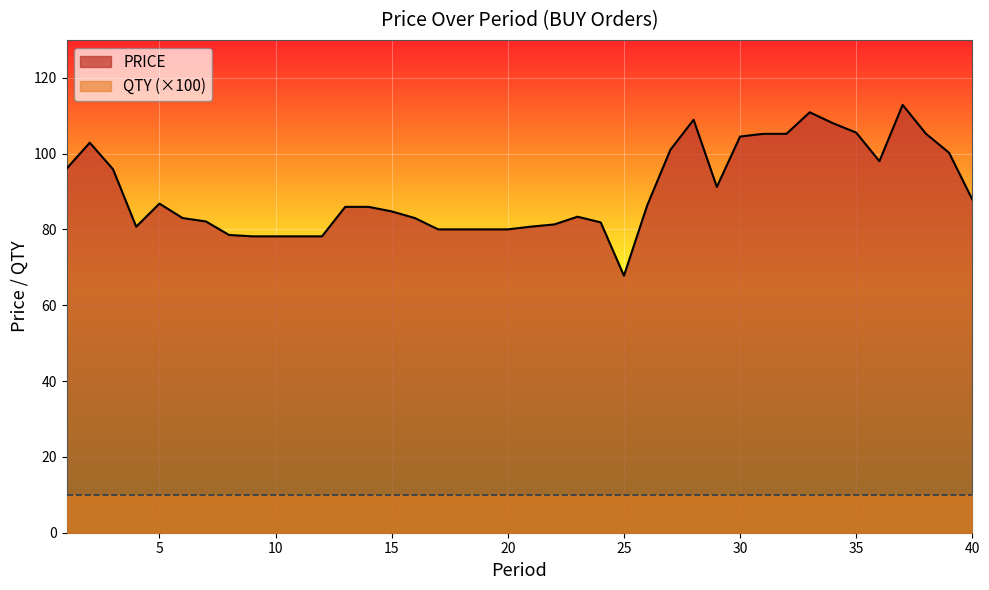

Which category has the highest value across all series?

37